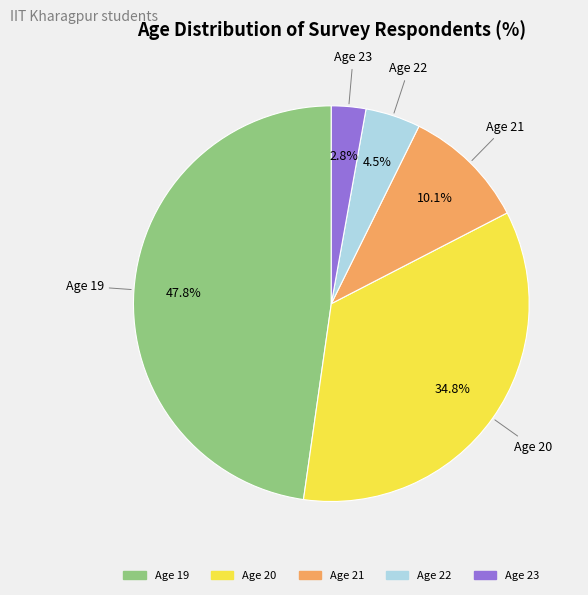

What percentage is NOT represented by Age 23?

97.2%